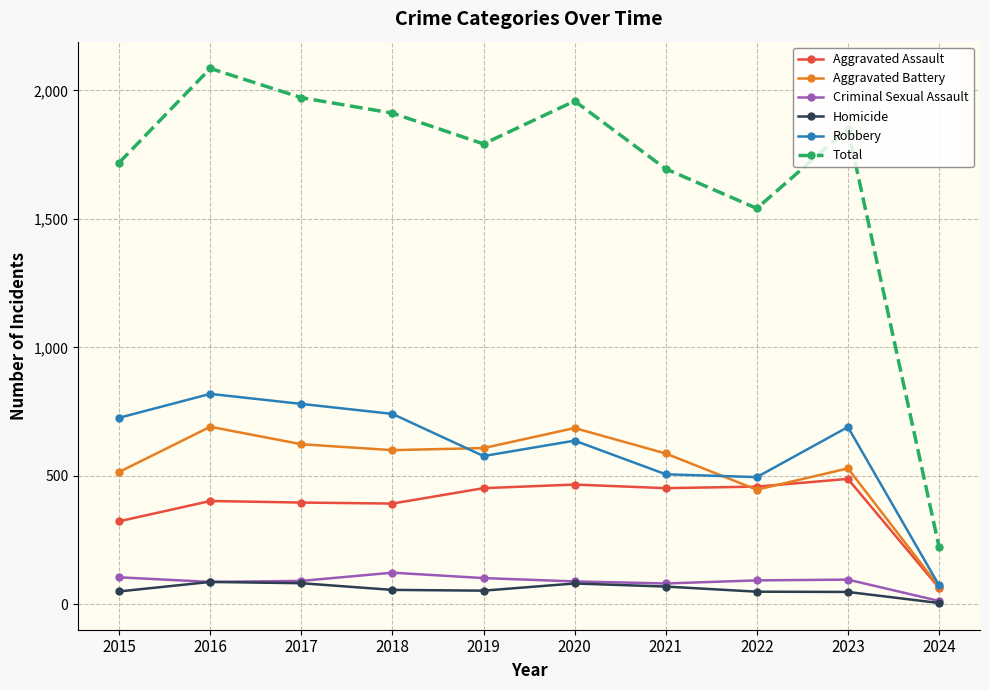

The value of Aggravated Assault at 2015 is 66. True or false?

False